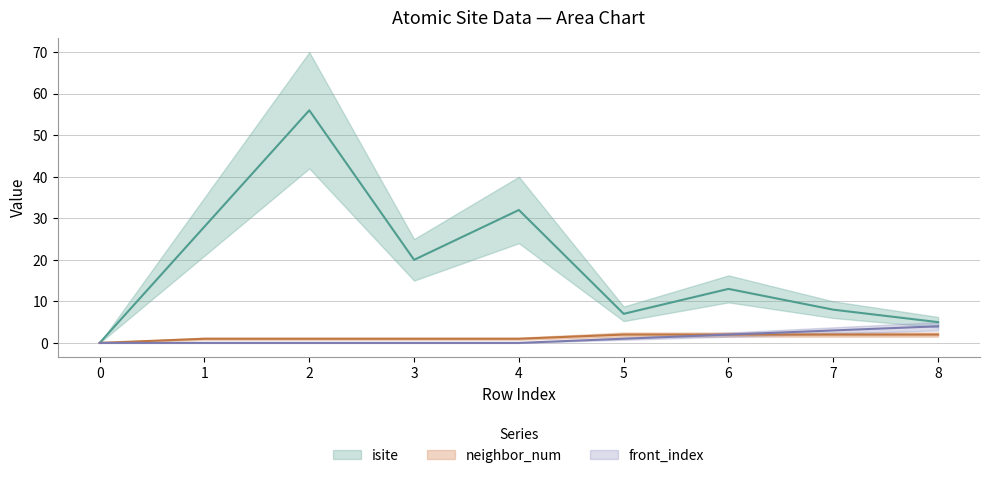

Does the chart display data point markers on the line(s)?

No